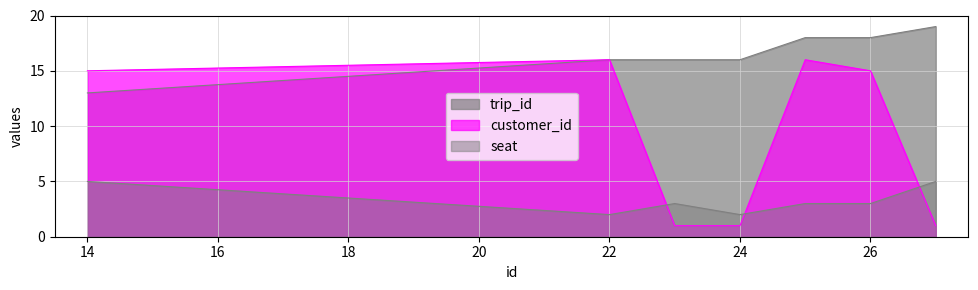

Reading right to left, transcribe all the data shown in this chart.

trip_id: 27=19	26=18	25=18	24=16	23=16	22=16	14=13
customer_id: 27=1	26=15	25=16	24=1	23=1	22=16	14=15
seat: 27=5	26=3	25=3	24=2	23=3	22=2	14=5